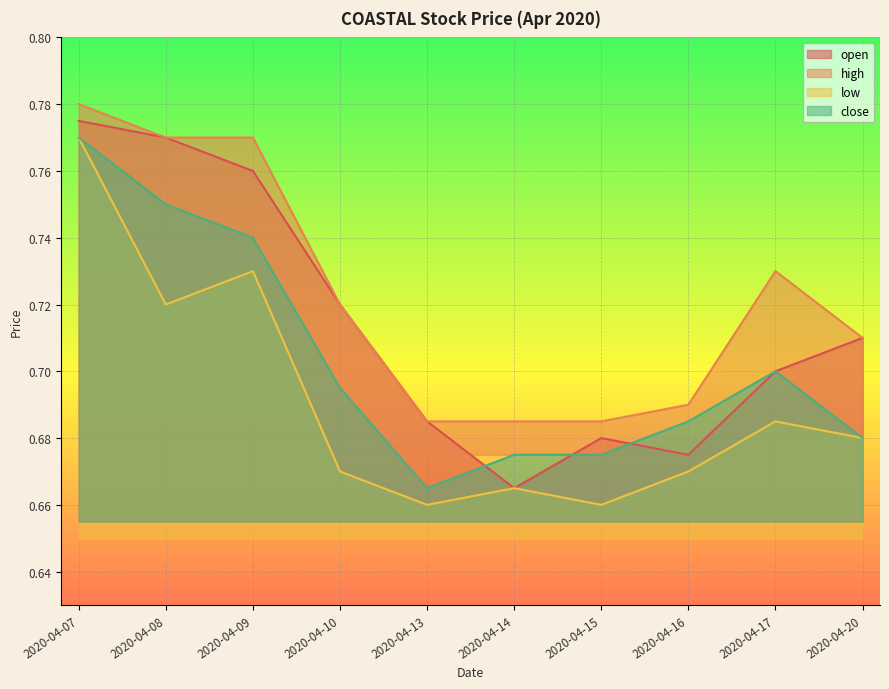

Rank the categories by open value from highest to lowest.

2020-04-07, 2020-04-08, 2020-04-09, 2020-04-10, 2020-04-20, 2020-04-17, 2020-04-13, 2020-04-15, 2020-04-16, 2020-04-14